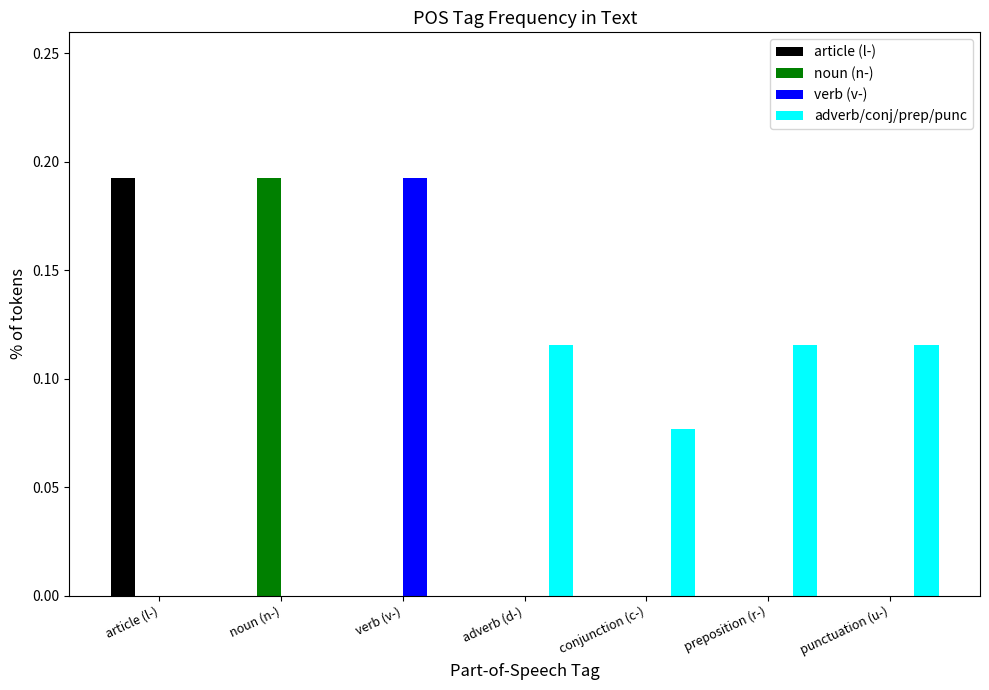

Count the noun (n-) values in the range 0 to 1.

7